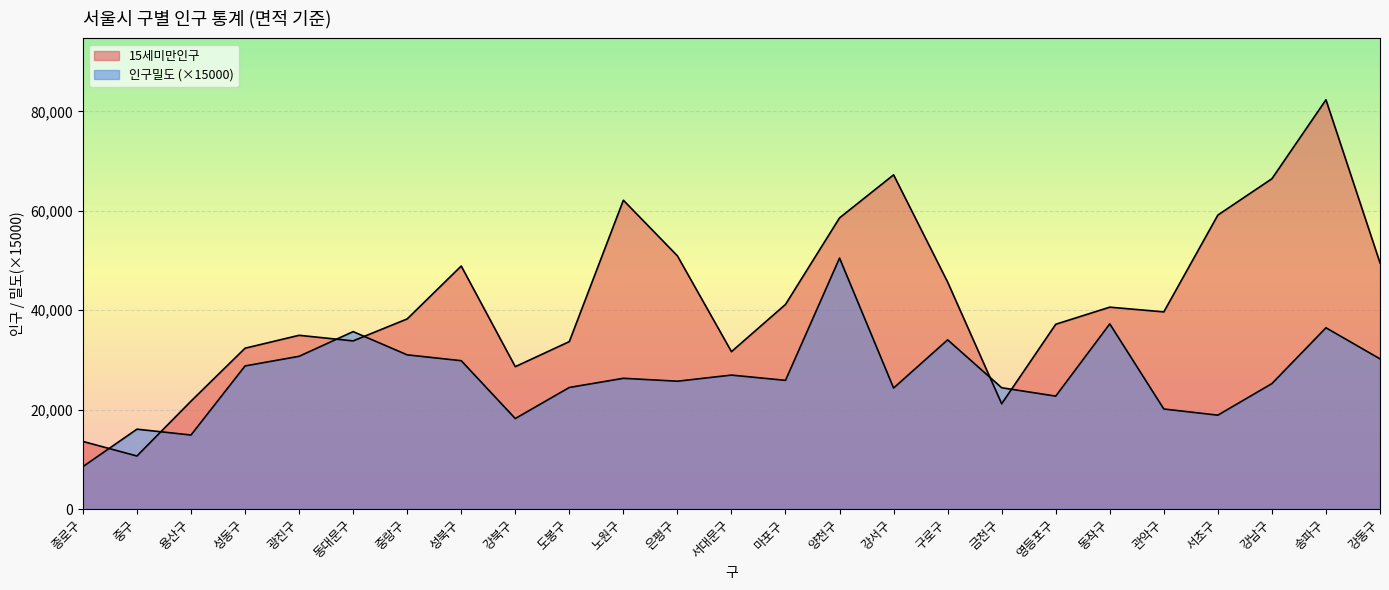

At which label is 15세미만인구 closest to 46493?

구로구